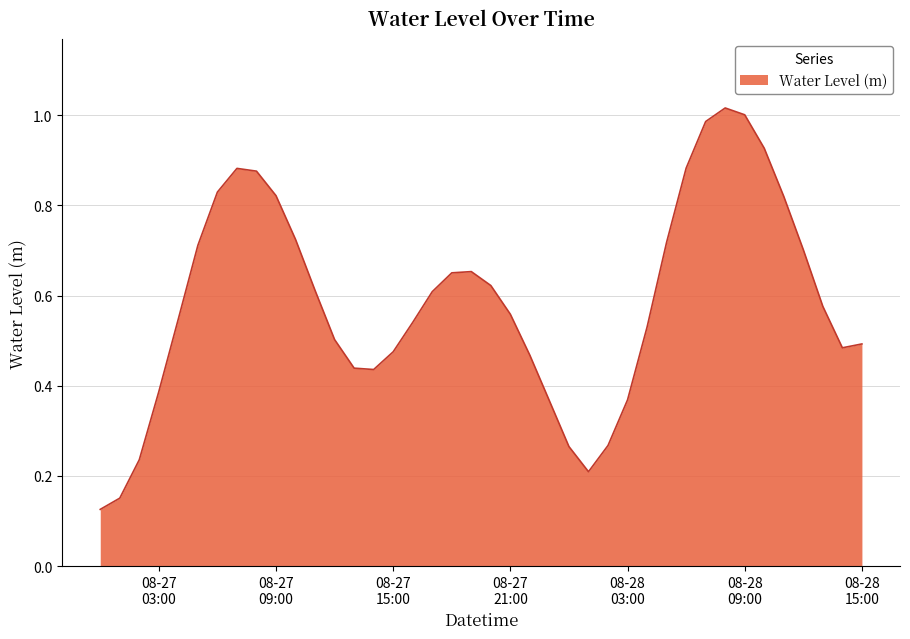

How many lines are shown in the chart?

1